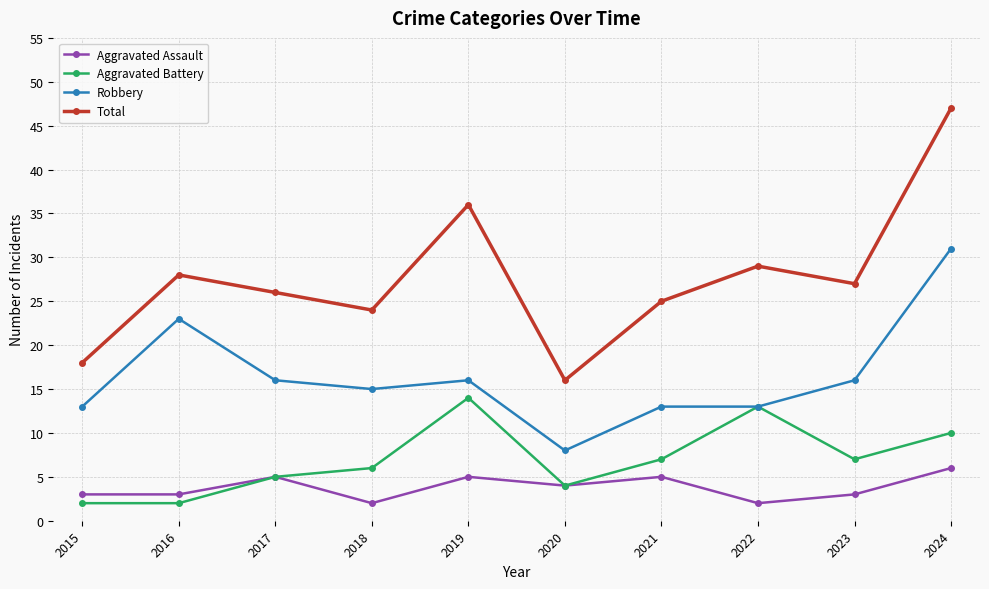

Which series has the largest total across all categories?

Total